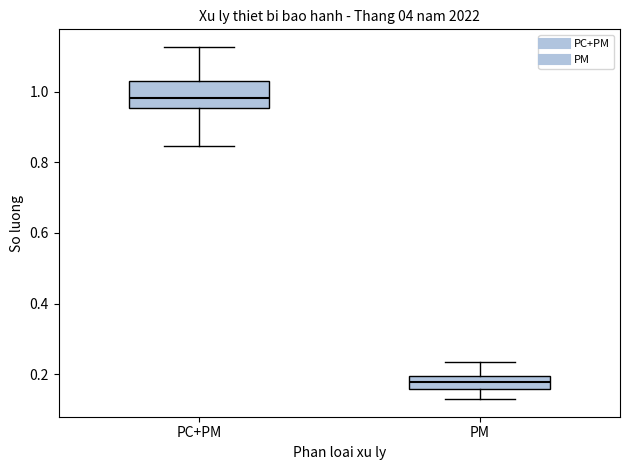

Which box is the tallest, from its lower edge to its upper edge?

PC+PM